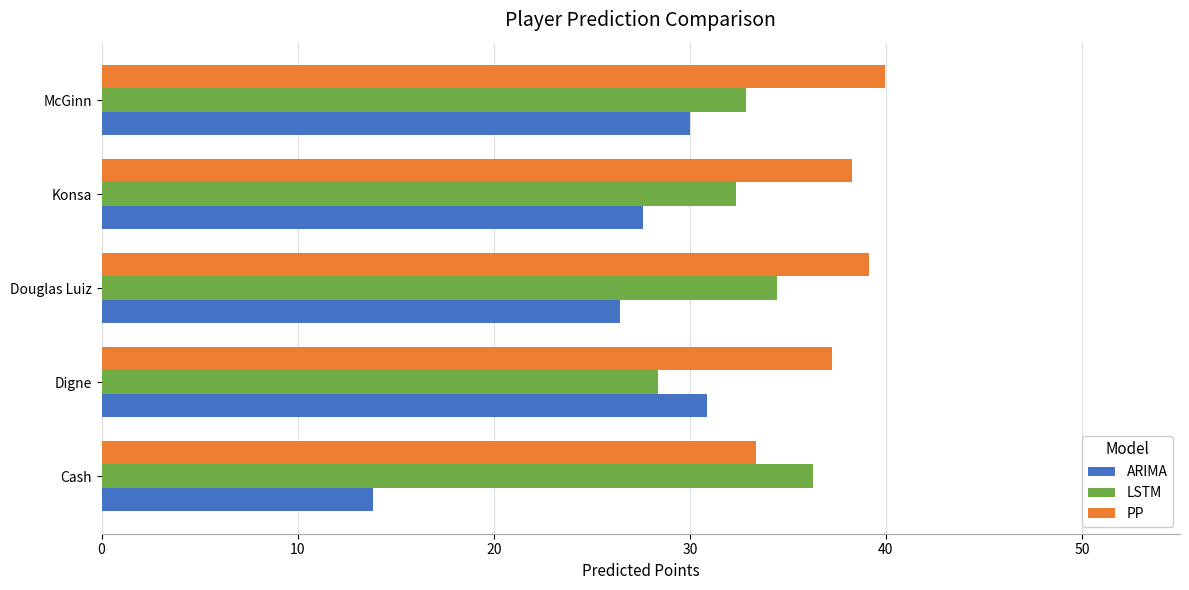

Which series has the largest total across all categories?

PP